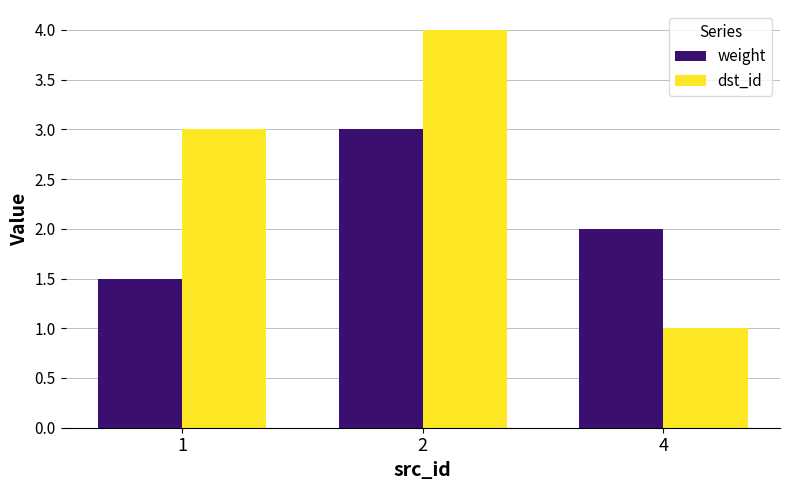

Reading left to right, extract all data points from this chart.

weight: 1.5	3.0	2.0
dst_id: 3.0	4.0	1.0